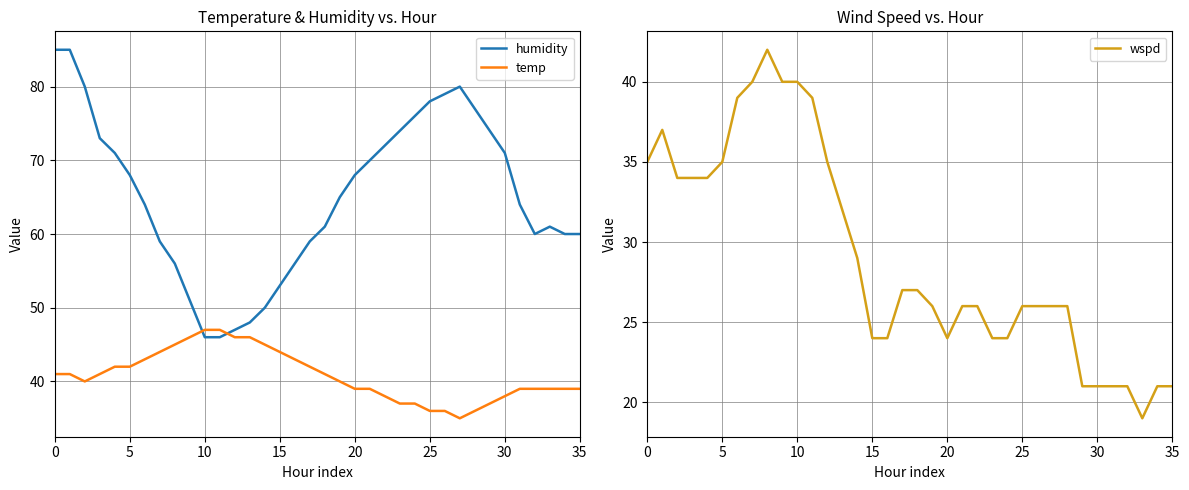

Reading left to right, extract all data points from this chart.

humidity: 85	85	80	73	71	68	64	59	56	51	46	46	47	48	50	53	56	59	61	65	68	70	72	74	76	78	79	80	77	74	71	64	60	61	60	60
temp: 41	41	40	41	42	42	43	44	45	46	47	47	46	46	45	44	43	42	41	40	39	39	38	37	37	36	36	35	36	37	38	39	39	39	39	39
wspd: 35	37	34	34	34	35	39	40	42	40	40	39	35	32	29	24	24	27	27	26	24	26	26	24	24	26	26	26	26	21	21	21	21	19	21	21